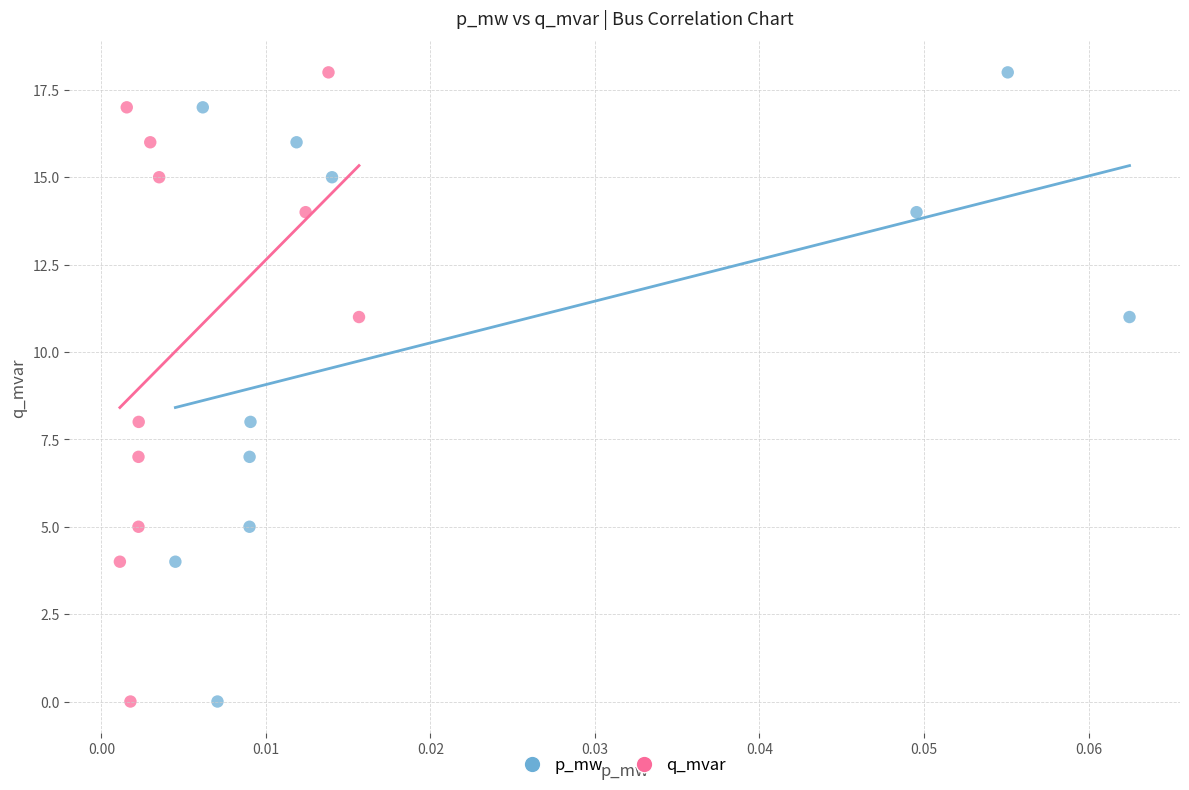

What are all the series names shown in the legend?

p_mw, q_mvar